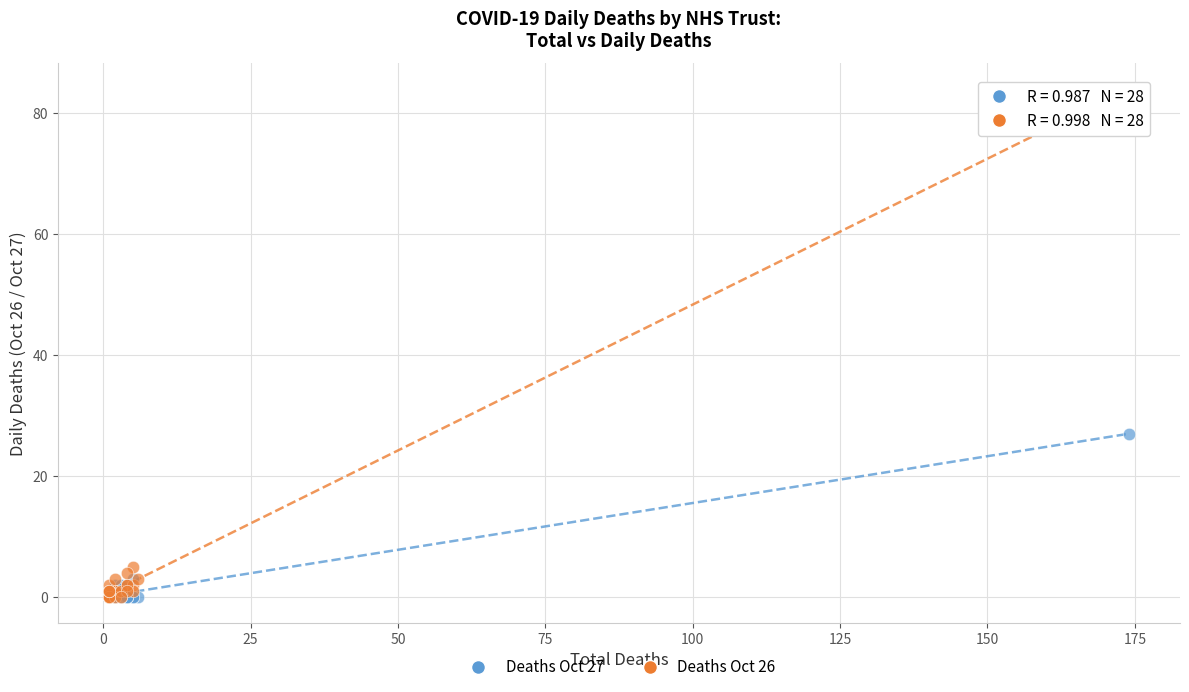

In the Deaths Oct 26 series, what Y value is closest to 42?

5